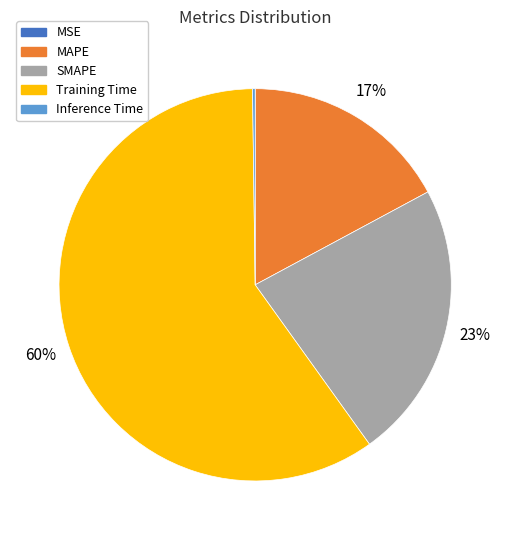

Which slice is the largest?

Training Time